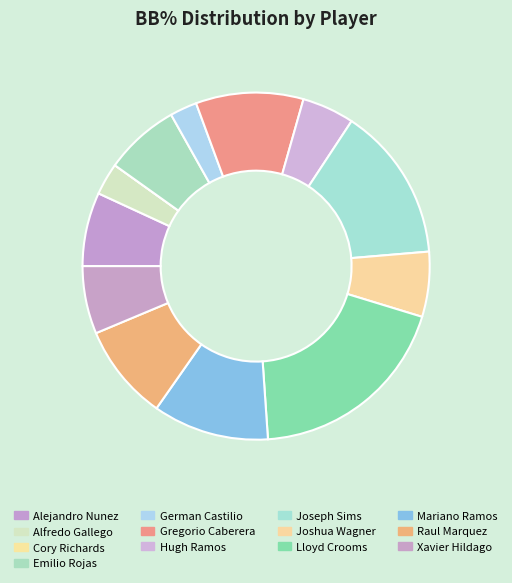

How much of the chart is everything except Alejandro Nunez?

93.1%